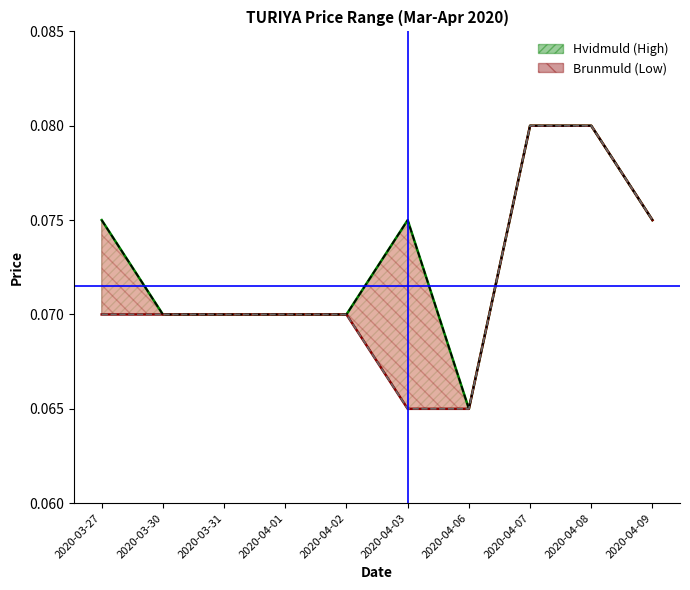

True or false: open_line has more than 1 interior local peaks.

False